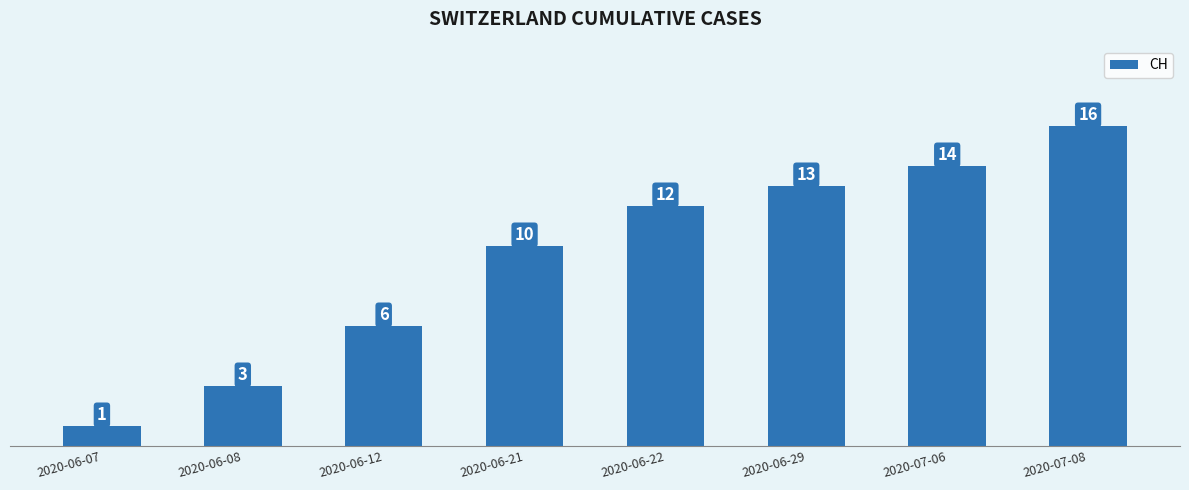

Are the bars grouped side by side (vs. stacked)?

No